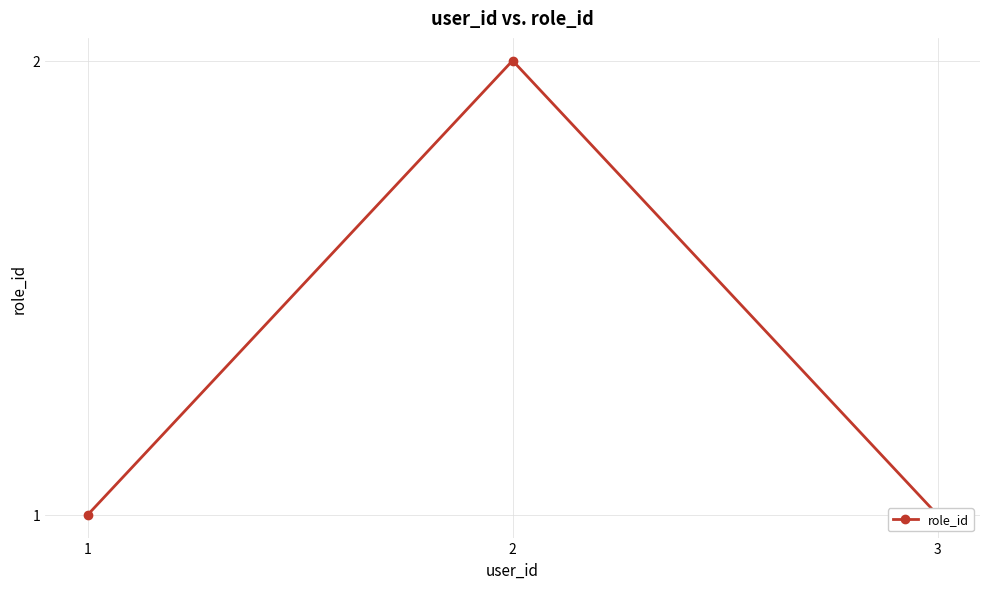

Count the number of data series in this chart.

1